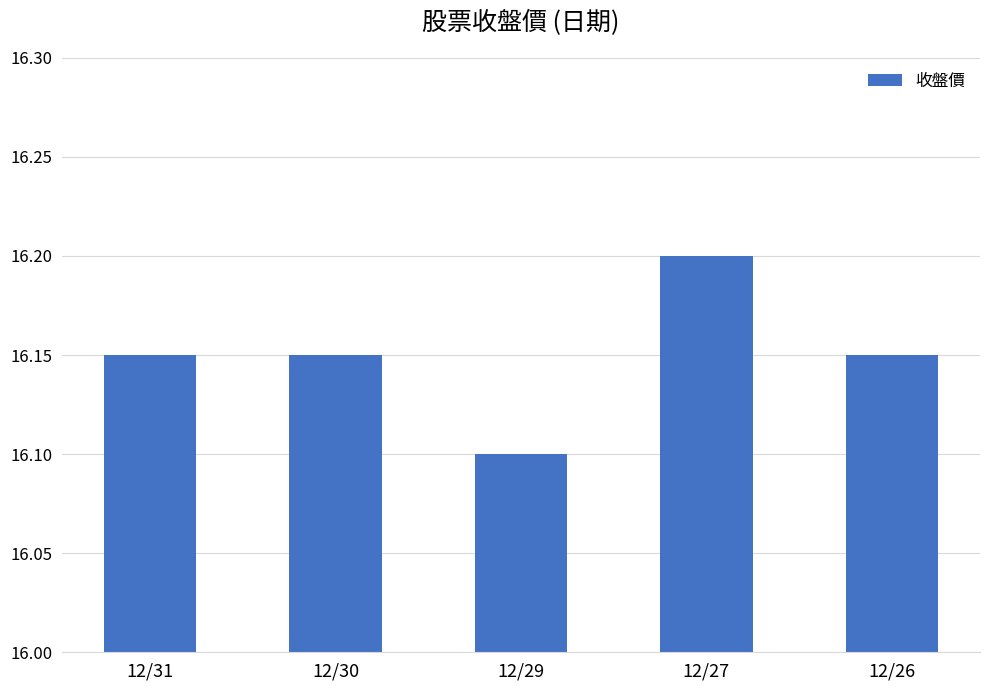

What is the approximate value at 12/27?

16.2